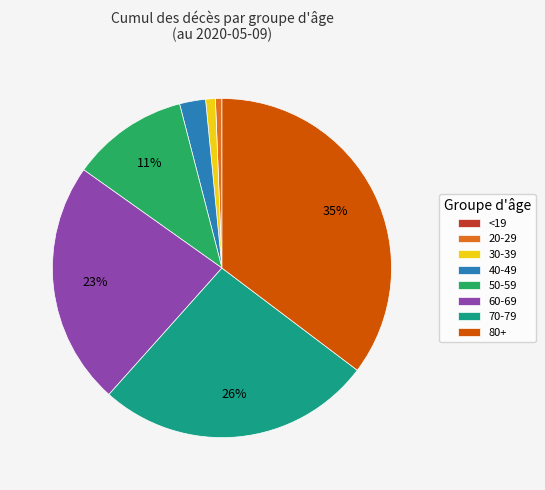

Does 30-39 represent more than half of the total?

No